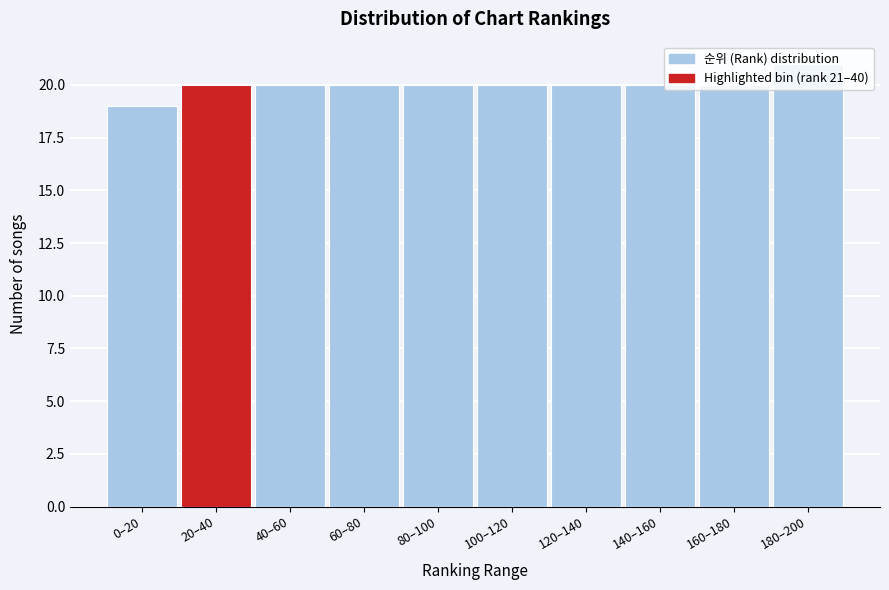

What is the label of the 5th bar from the right?

100–120